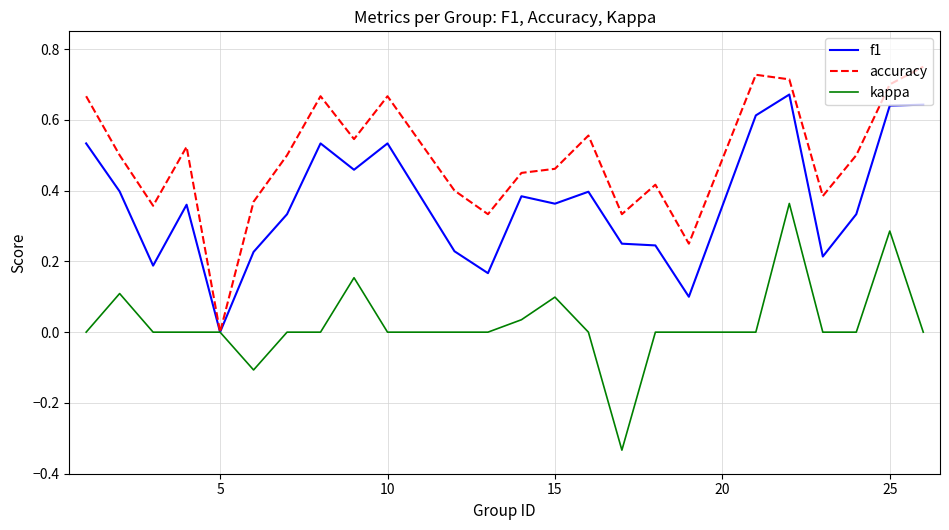

Which series has the widest spread of values?

accuracy